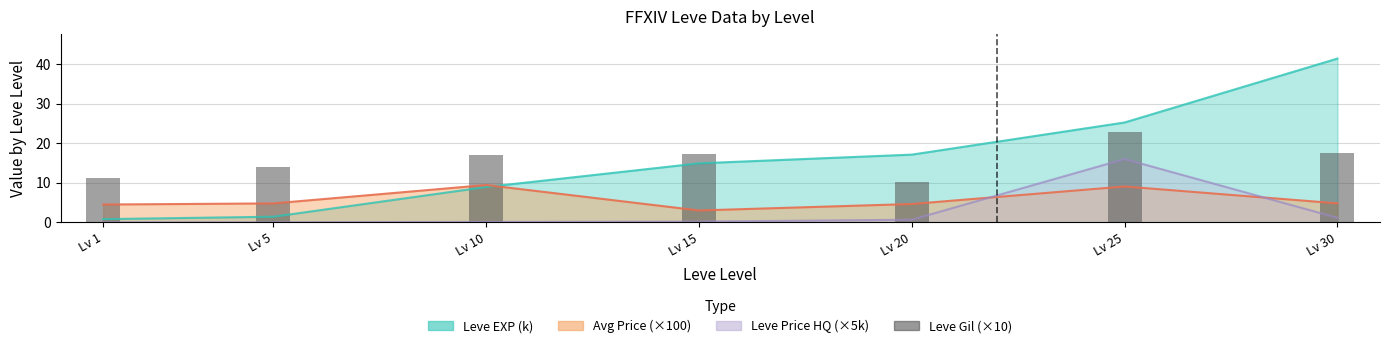

Read the value at Lv 30.

17.5